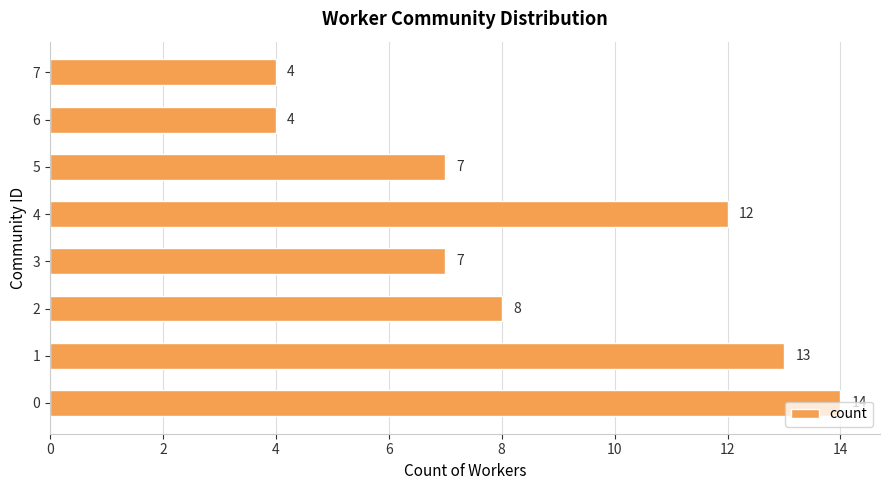

What is the average value?

9